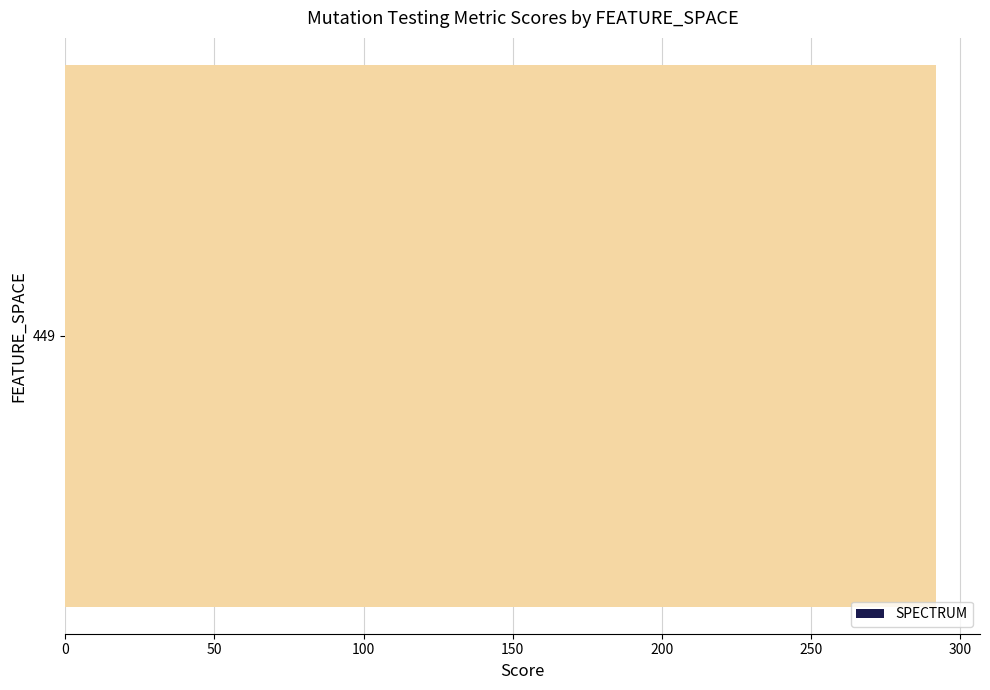

Are the bars horizontal?

Yes